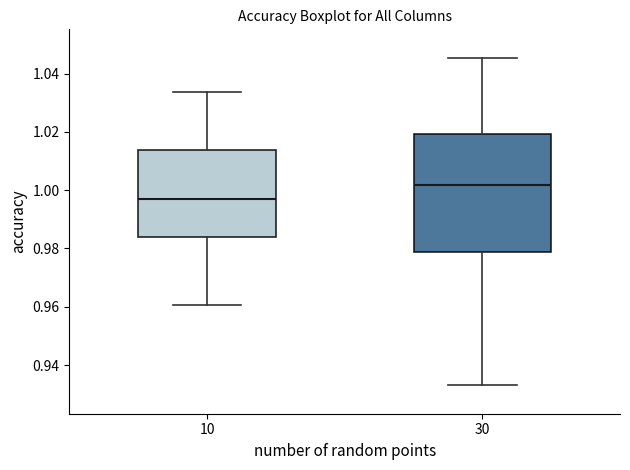

Which box's median line is the lowest?

10